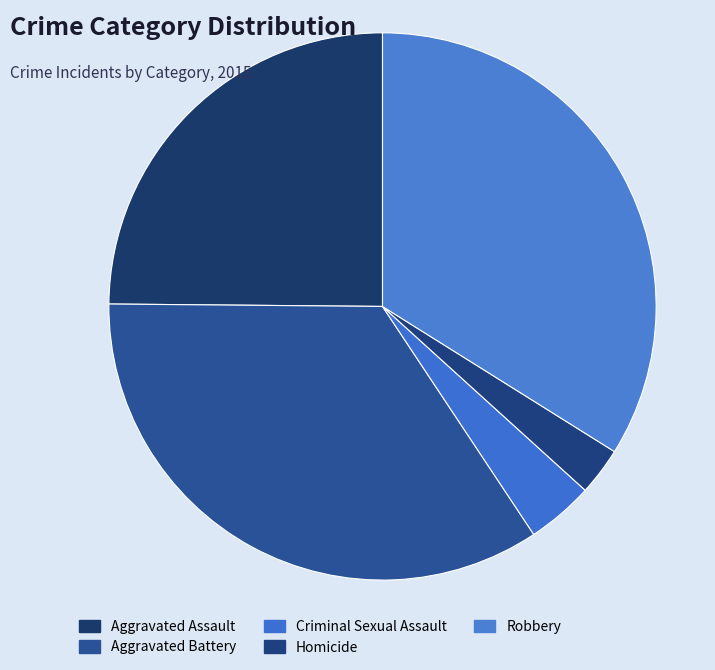

To the nearest percent, what is the combined percentage of Criminal Sexual Assault and Homicide?

7%